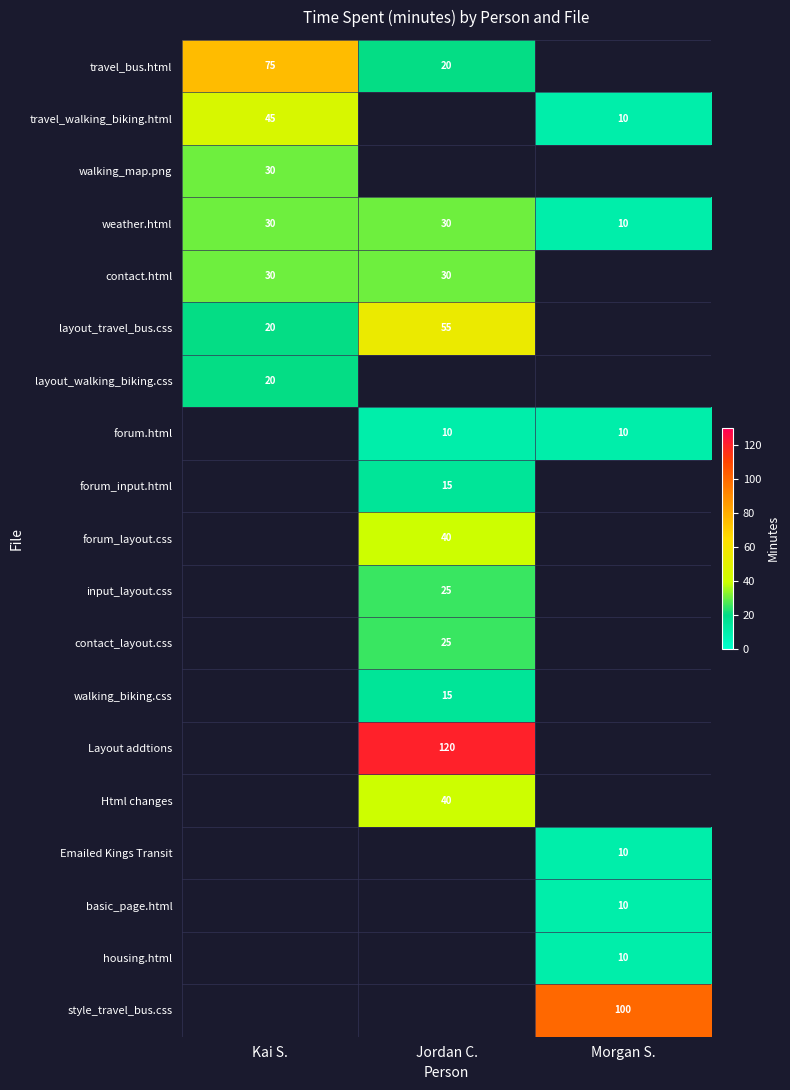

The weather.html series shows 48 at Jordan C.. True or false?

False